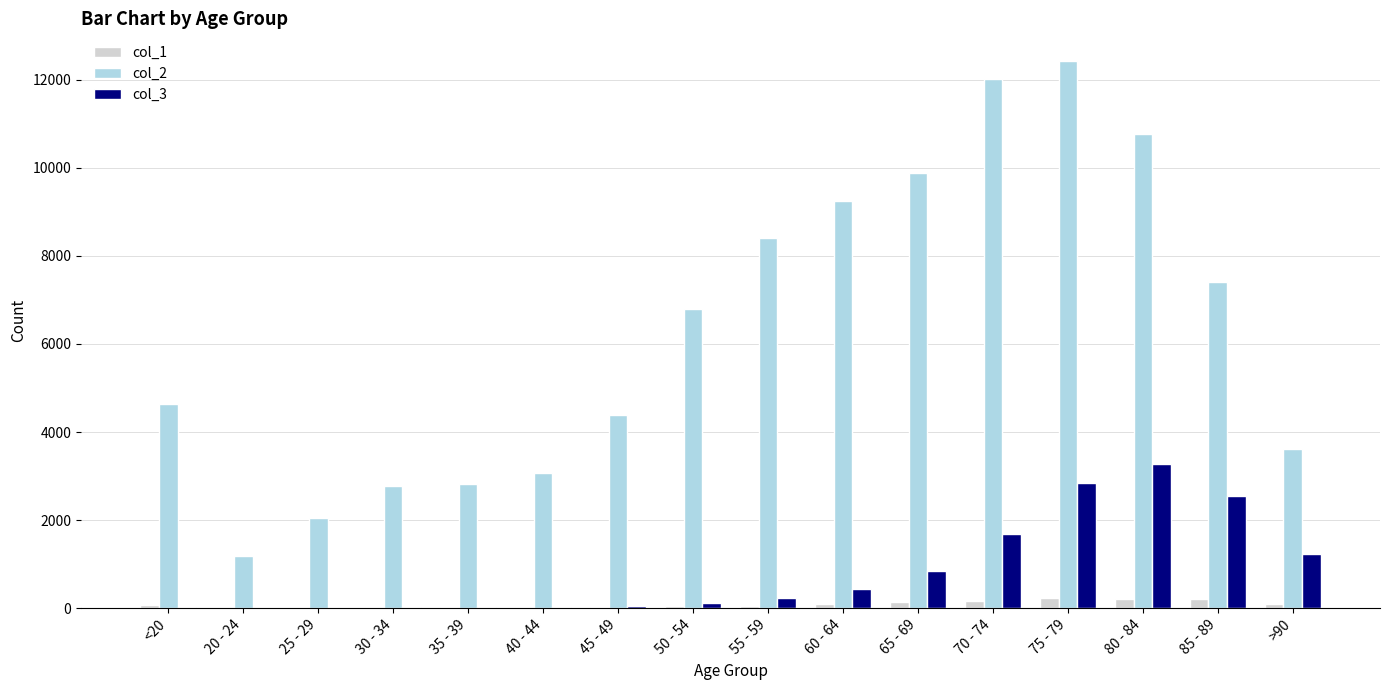

True or false: col_3 has a value of 126 at 50 - 54.

True